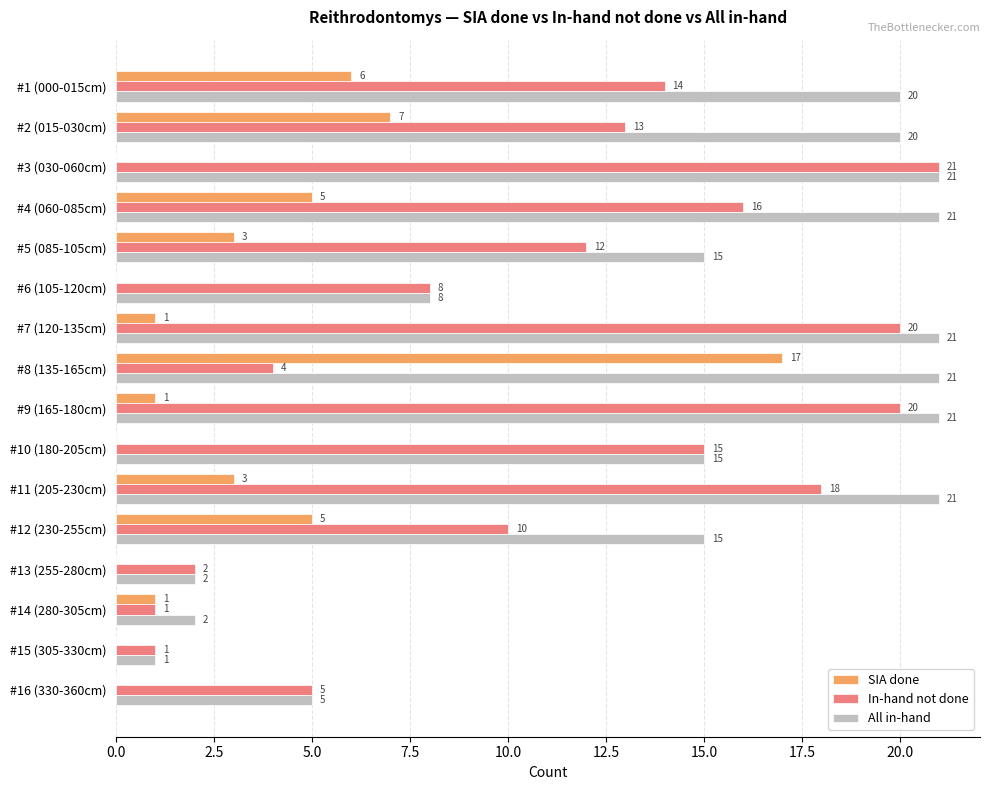

Which series changed the most between #1 (000-015cm) and #4 (060-085cm)?

In-hand not done